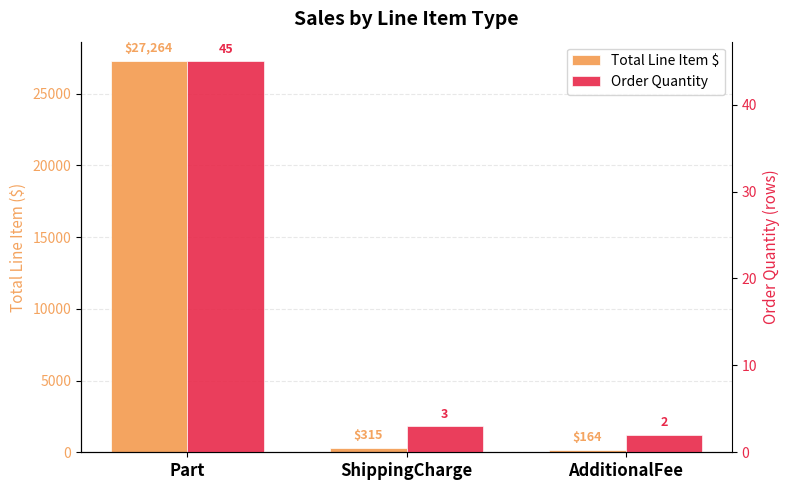

What is the lowest value of the Total Line Item $ series?

164.0